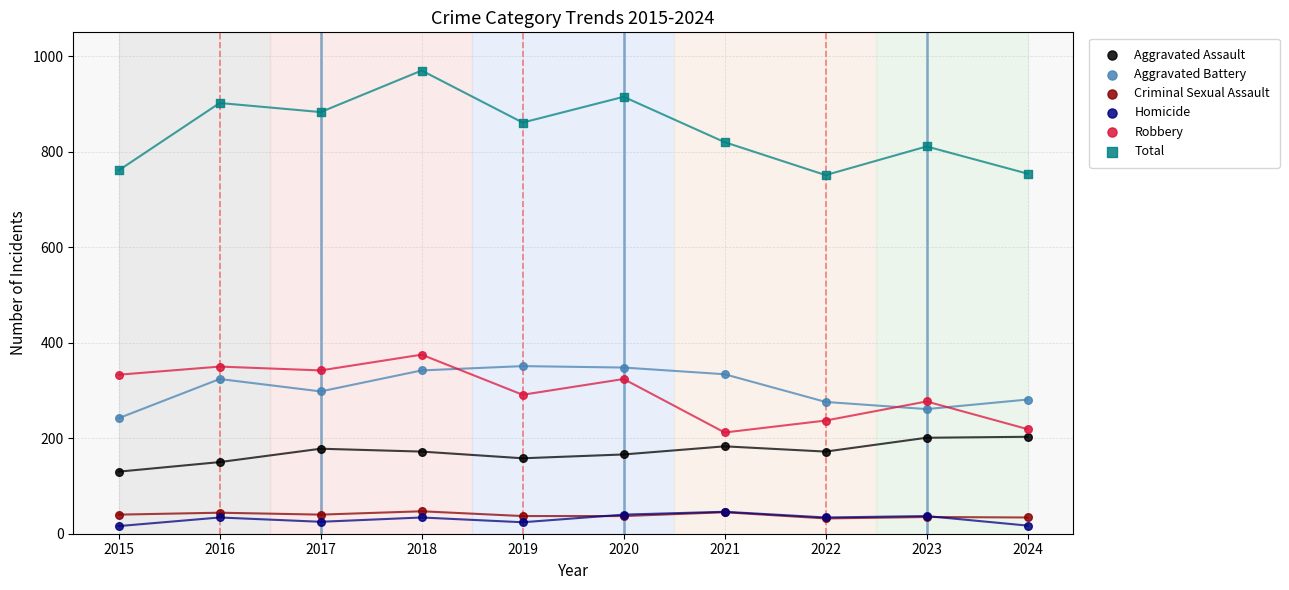

Across all series, what Y value is closest to 493?

375